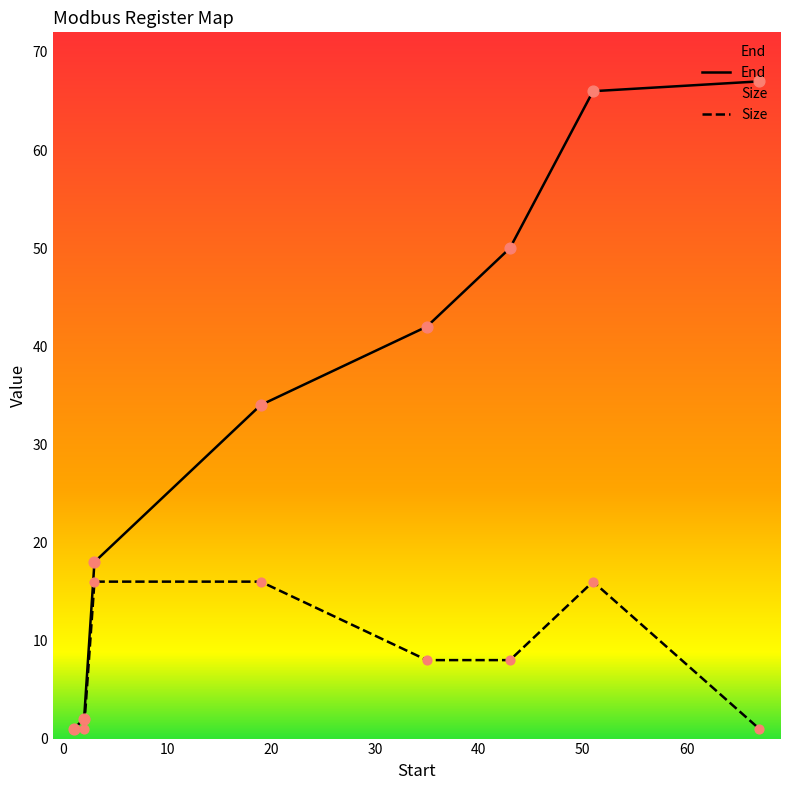

Which series contains the lowest Y value?

End